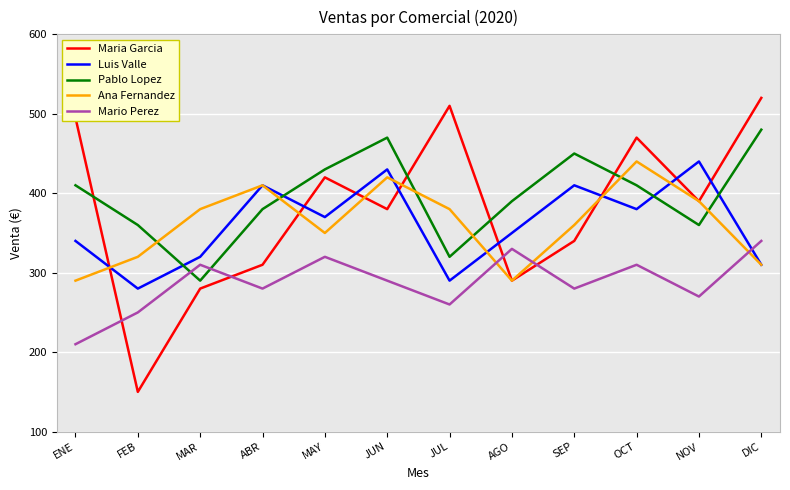

Where does the Luis Valle series first go above 370?

ABR